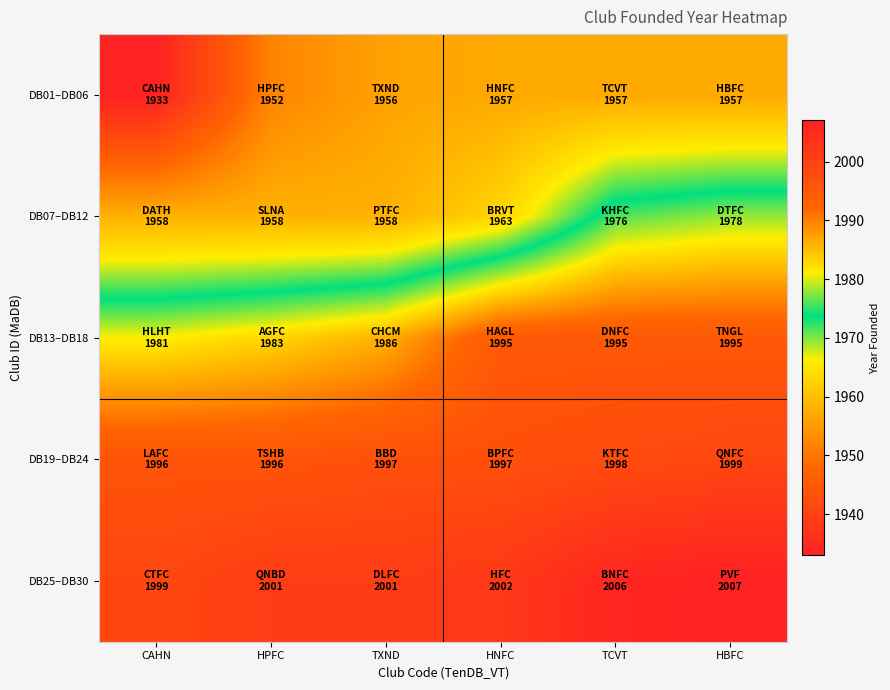

Reading left to right, extract all data points from this chart.

DB01–DB06: CAHN=1933	HPFC=1952	TXND=1956	HNFC=1957	TCVT=1957	HBFC=1957
DB07–DB12: CAHN=1958	HPFC=1958	TXND=1958	HNFC=1963	TCVT=1976	HBFC=1978
DB13–DB18: CAHN=1981	HPFC=1983	TXND=1986	HNFC=1995	TCVT=1995	HBFC=1995
DB19–DB24: CAHN=1996	HPFC=1996	TXND=1997	HNFC=1997	TCVT=1998	HBFC=1999
DB25–DB30: CAHN=1999	HPFC=2001	TXND=2001	HNFC=2002	TCVT=2006	HBFC=2007